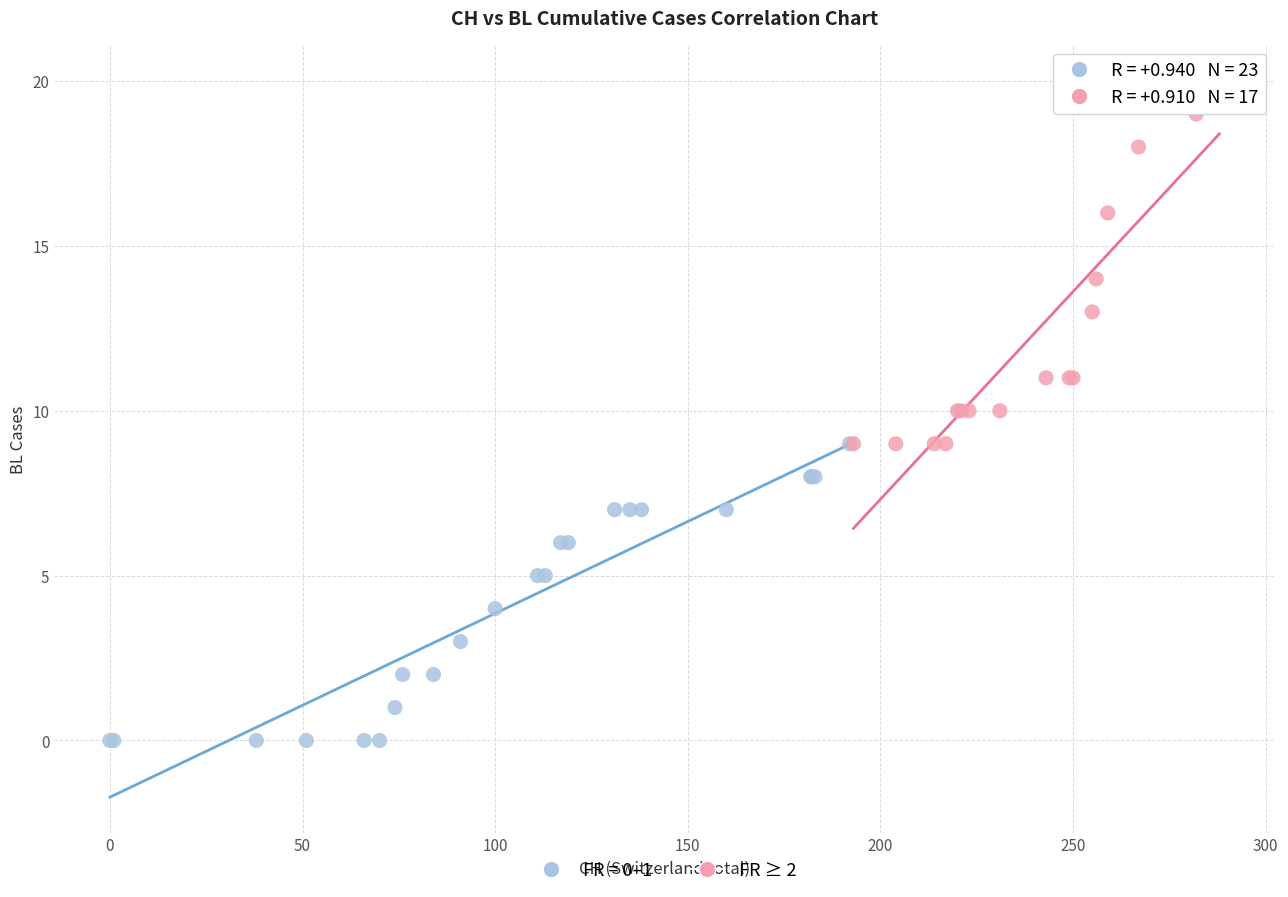

Which series reaches the minimum Y coordinate?

FR = 0–1